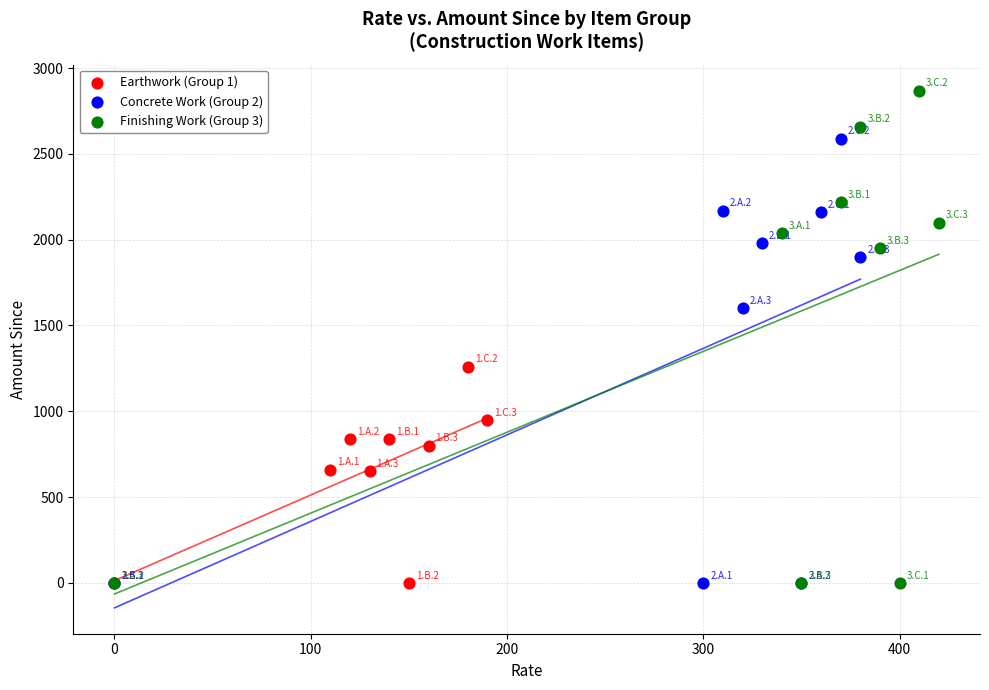

Which series has the widest spread of Y values?

Finishing Work (Group 3)